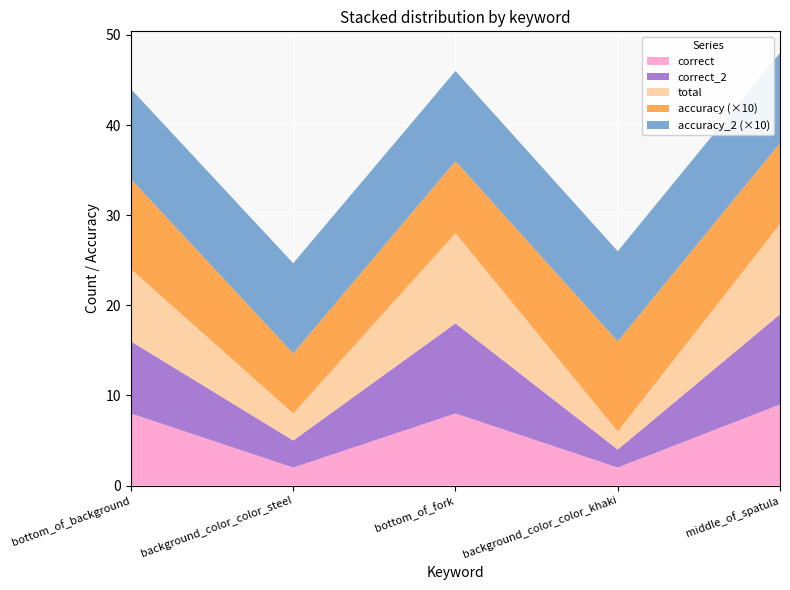

Reading left to right, extract all data points from this chart.

correct: 8.0	2.0	8.0	2.0	9.0
correct_2: 8.0	3.0	10.0	2.0	10.0
total: 8.0	3.0	10.0	2.0	10.0
accuracy: 1.0	0.7	0.8	1.0	0.9
accuracy_2: 1.0	1.0	1.0	1.0	1.0